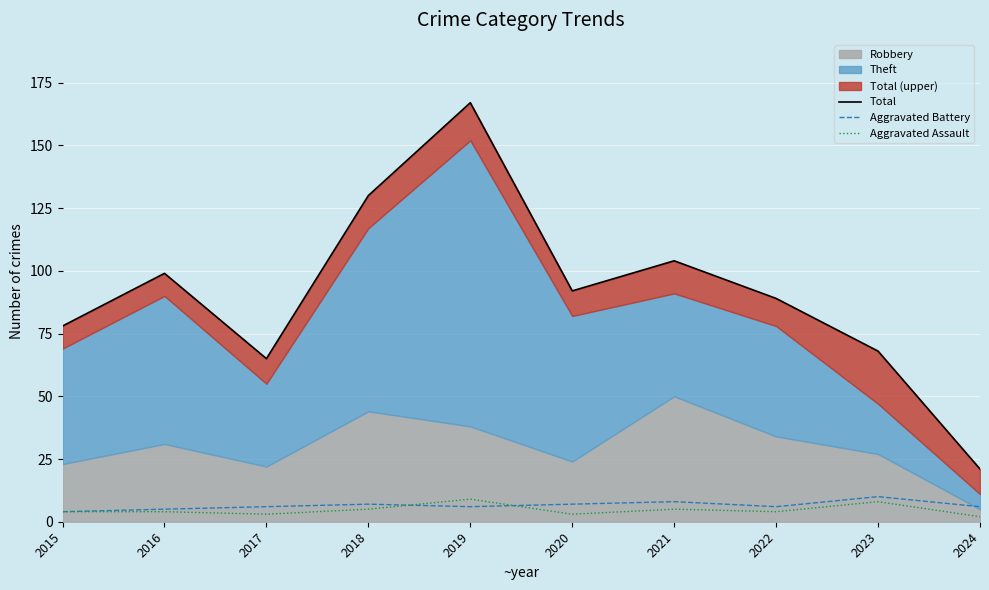

At which label is Aggravated Battery closest to 7?

2018